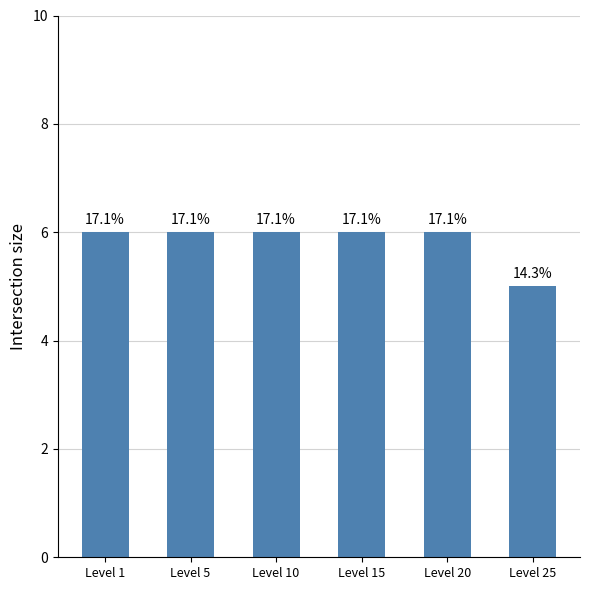

How many bars are there in total?

6